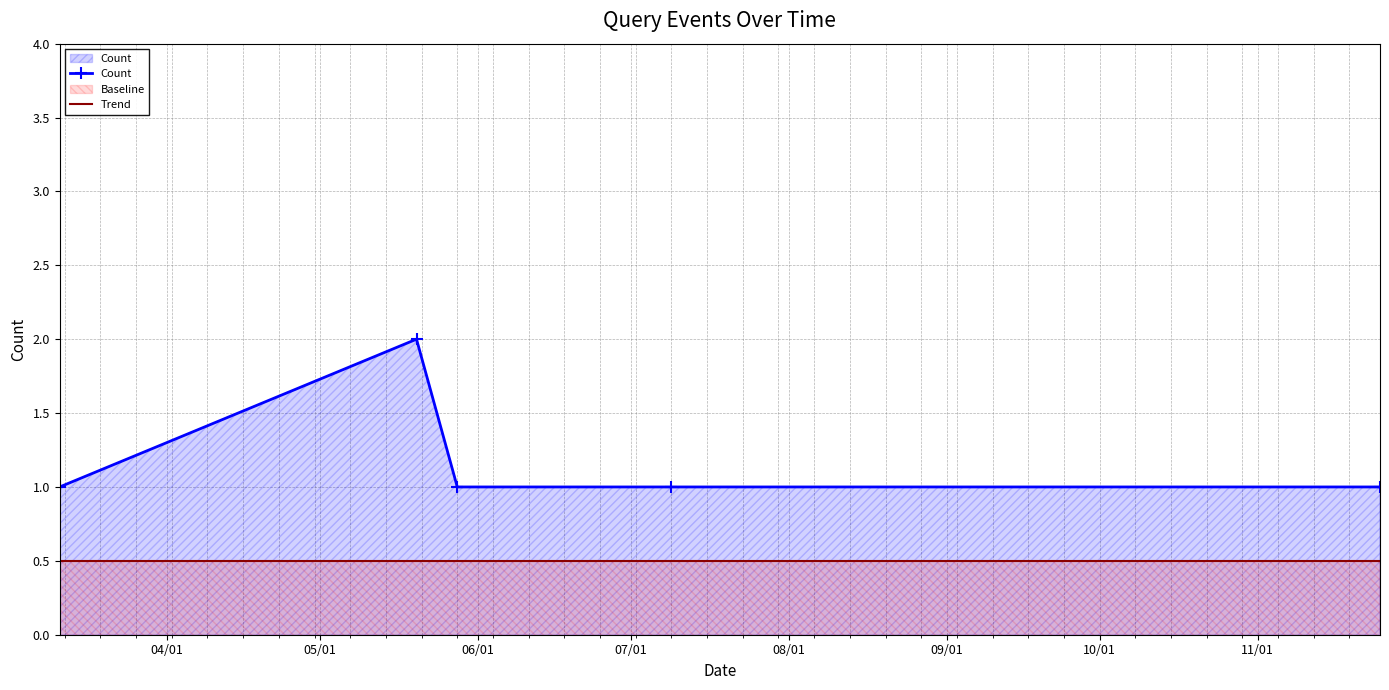

How many lines are shown in the chart?

2